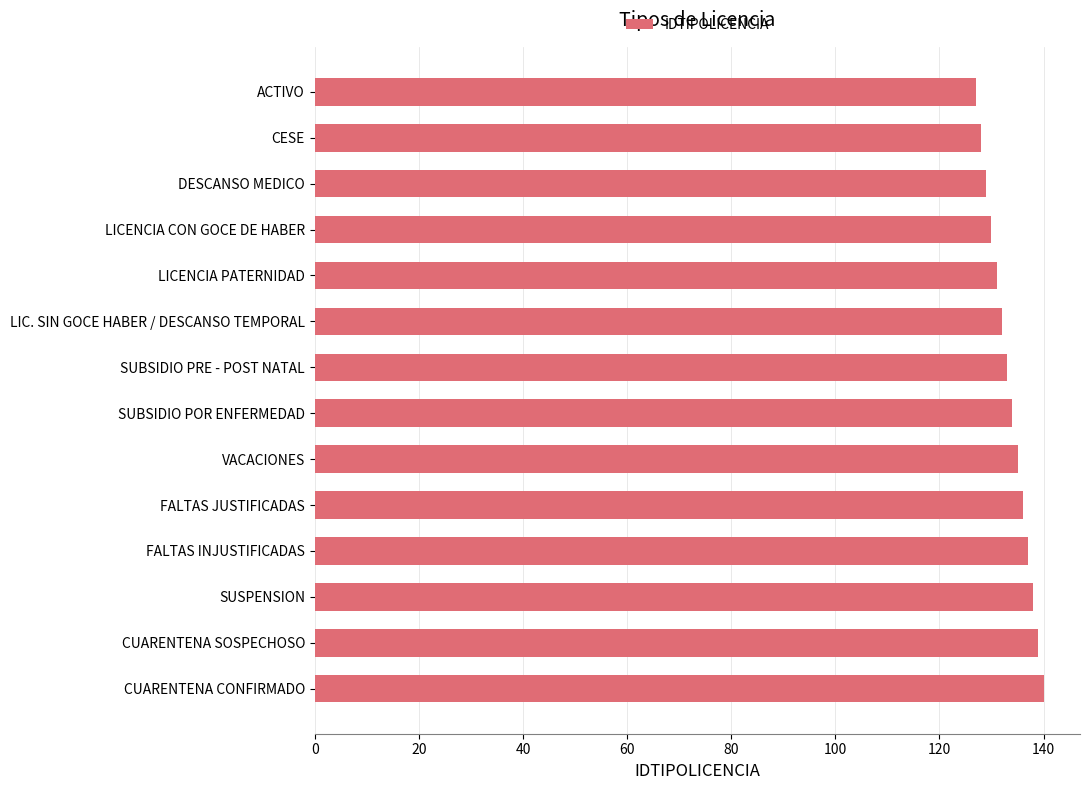

What position from the top is SUBSIDIO POR ENFERMEDAD?

8